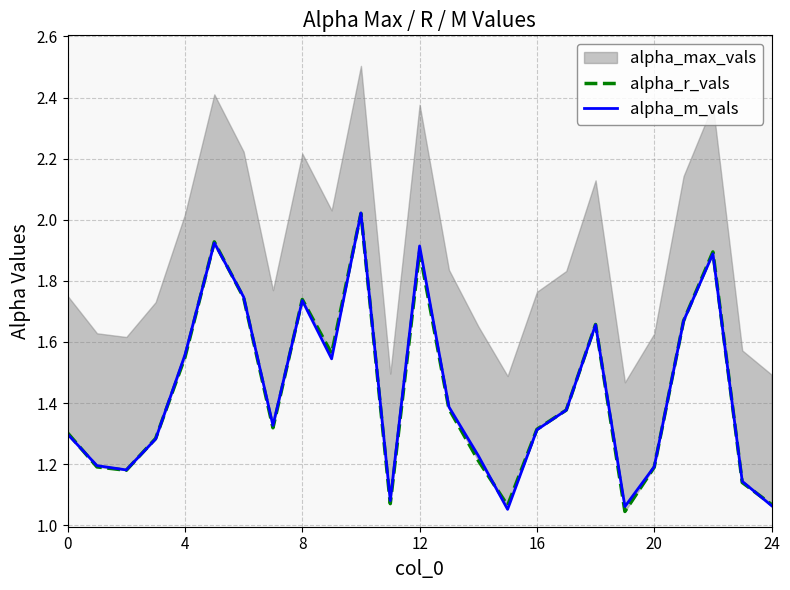

How many data points does each series have?

25